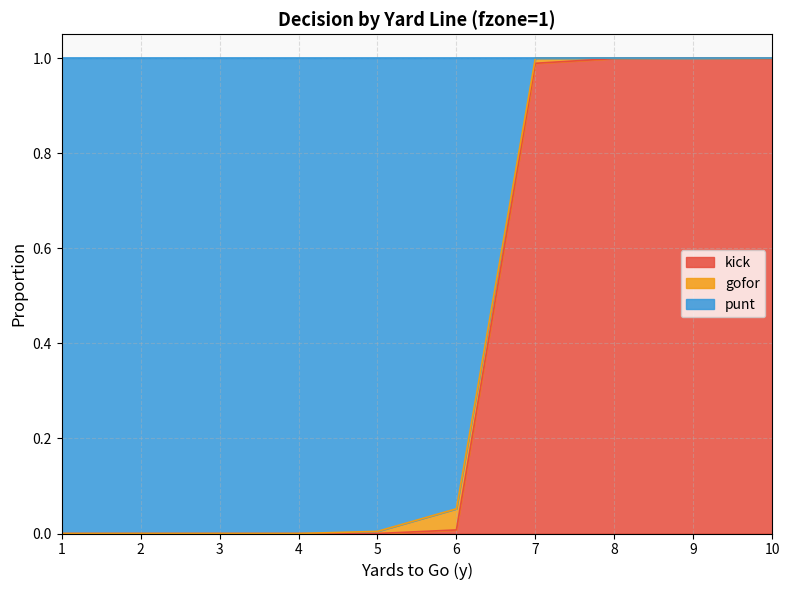

Does the chart display data point markers on the line(s)?

No